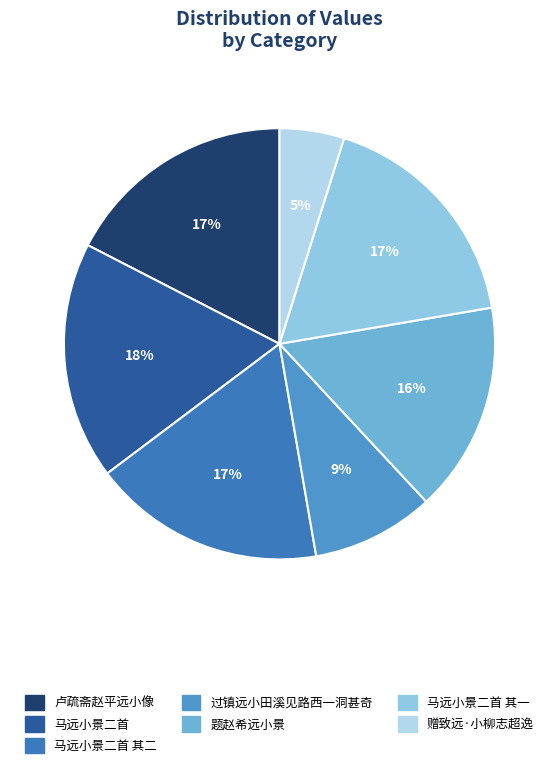

To the nearest percent, what portion does 赠致远·小柳志超逸 represent?

5%